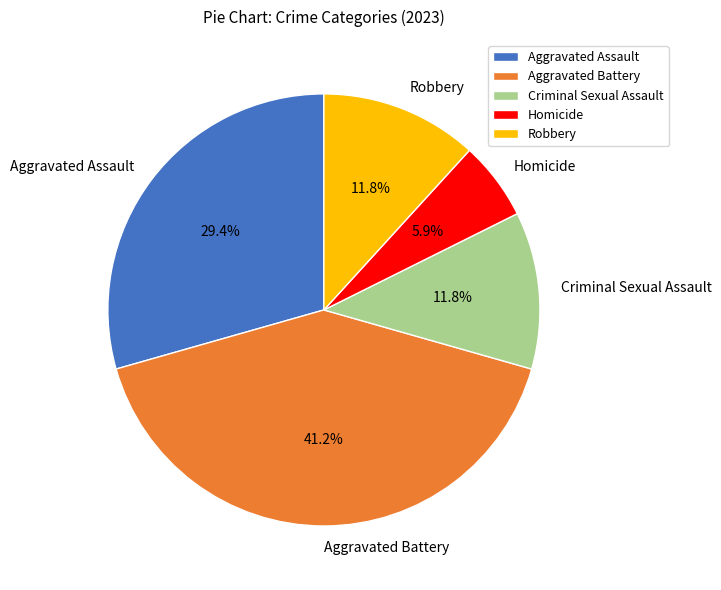

How many segments does this pie chart have?

5